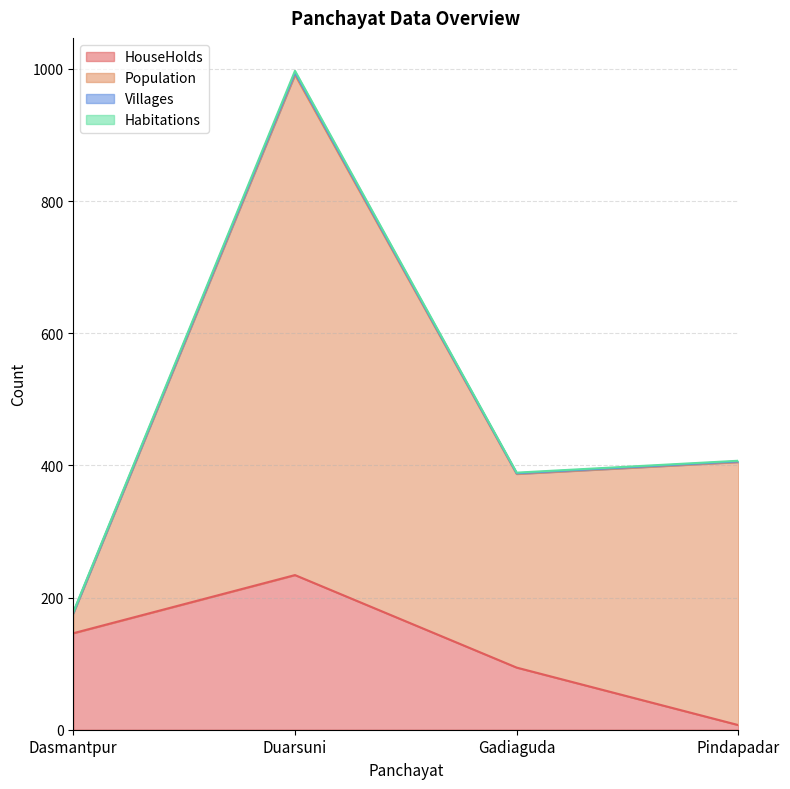

What is the average value of the Population series?

370